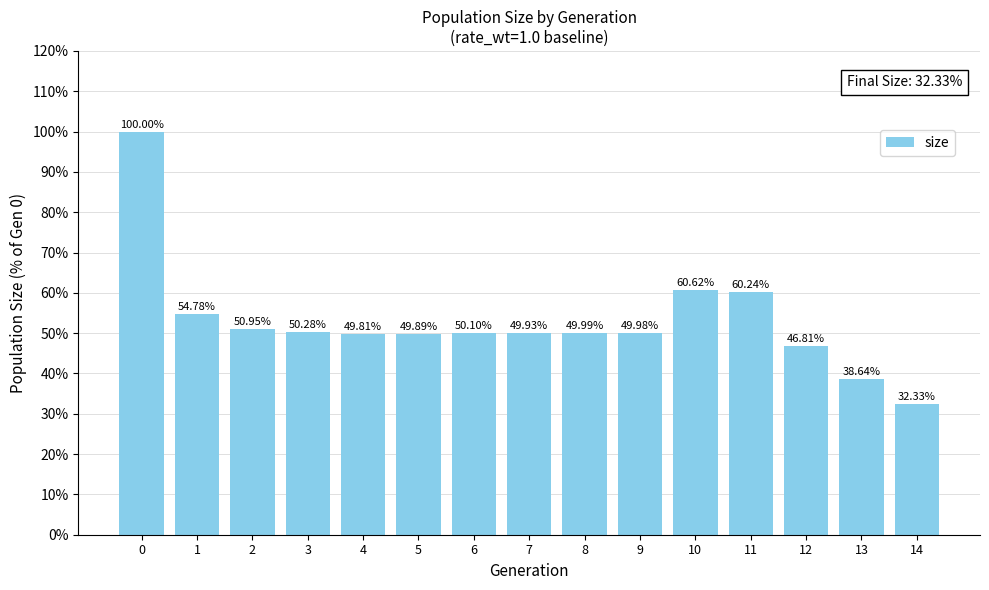

What is the value of the 5th bar from the left?

49.8